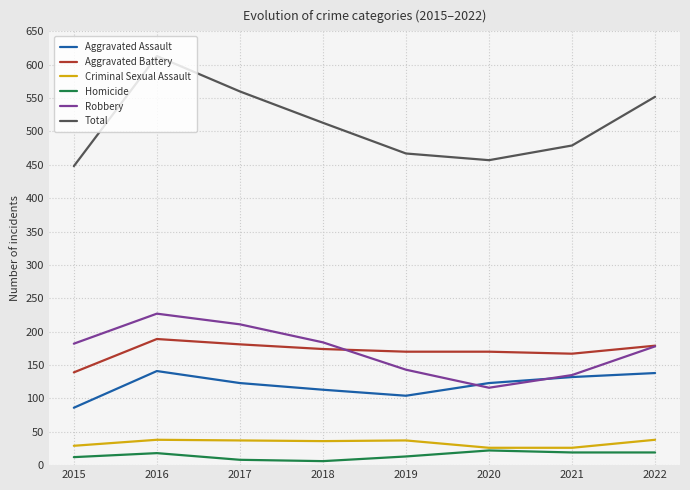

Where is the first local maximum for Aggravated Assault?

2016